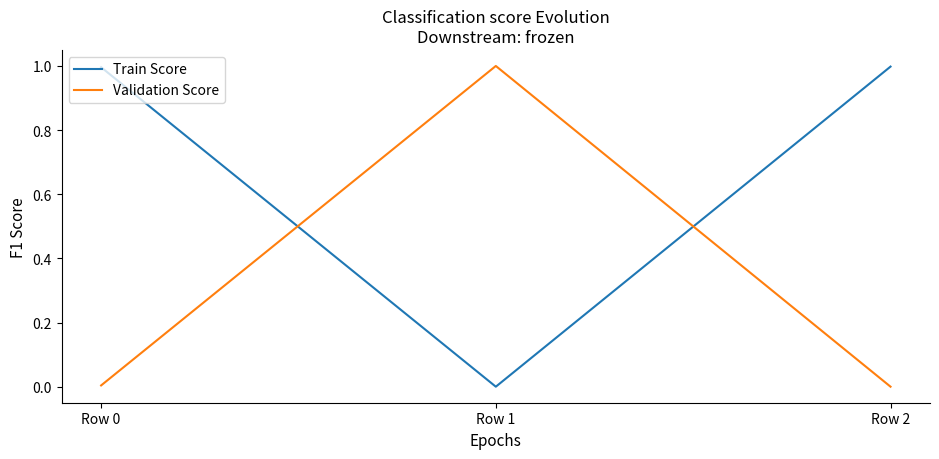

What is the total value across all series at Row 1?

1.0